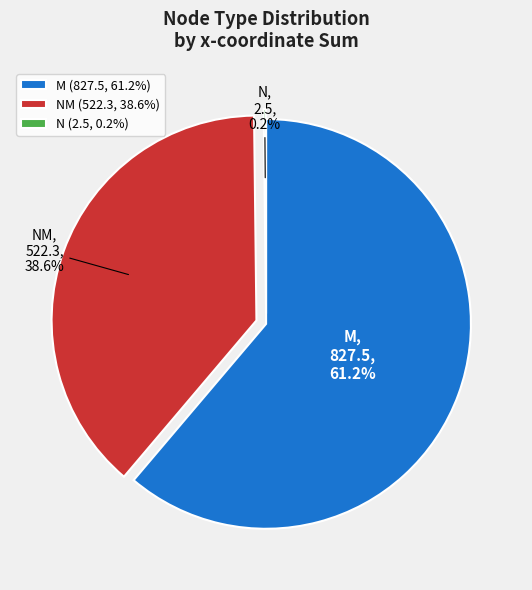

To the nearest percent, what is the difference between the largest and smallest slice percentages?

61%